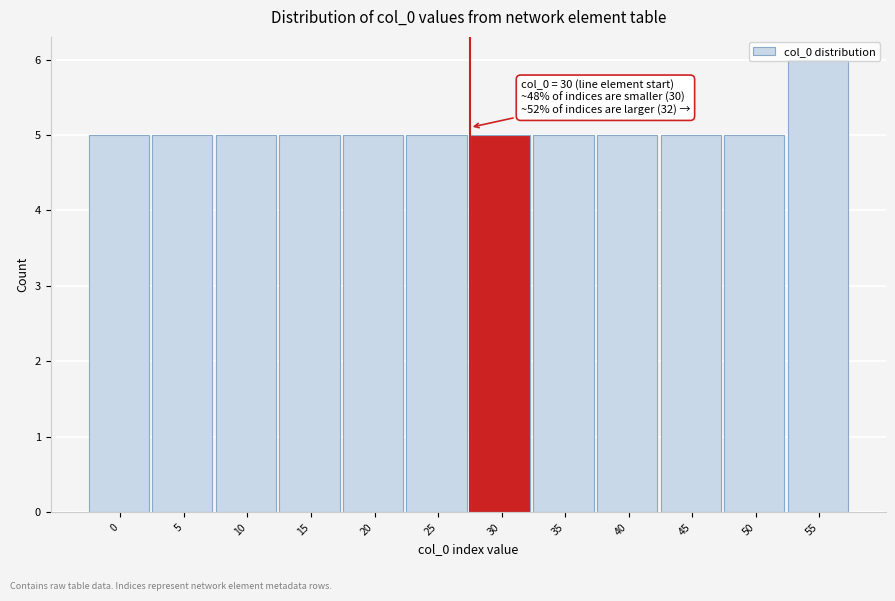

What is the value of the 11th bar from the left?

5